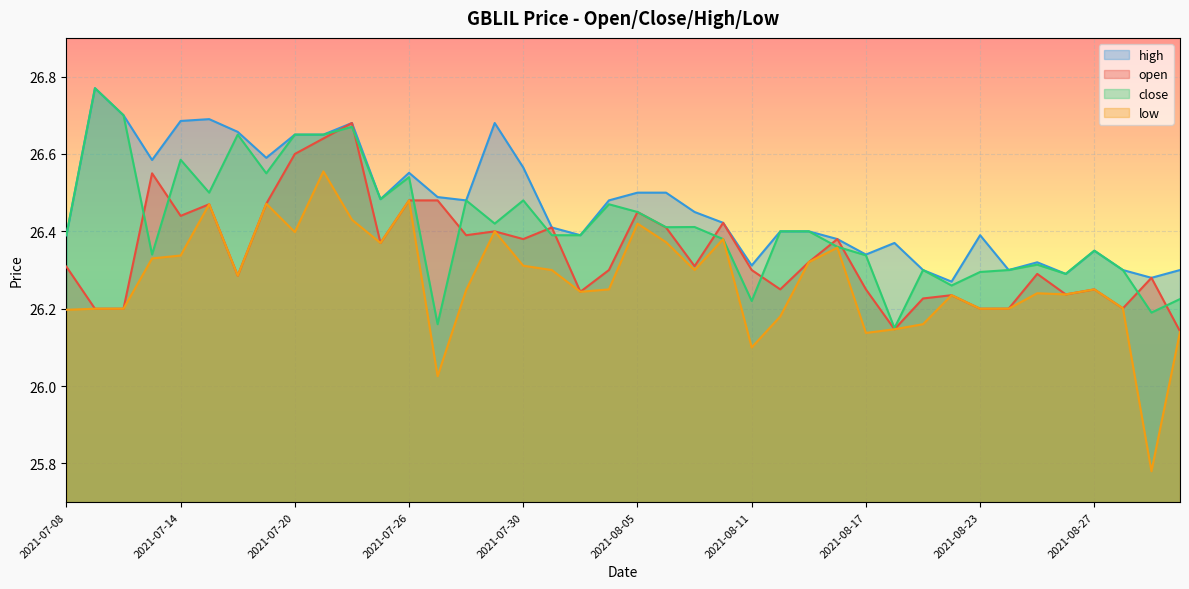

Does the chart display data point markers on the line(s)?

No